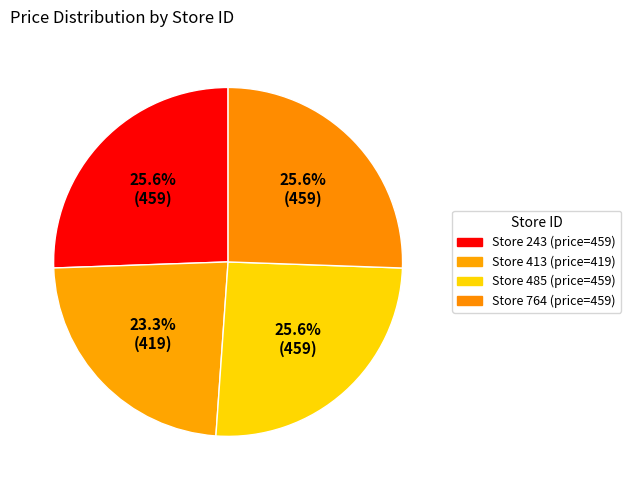

How many segments does this pie chart have?

4